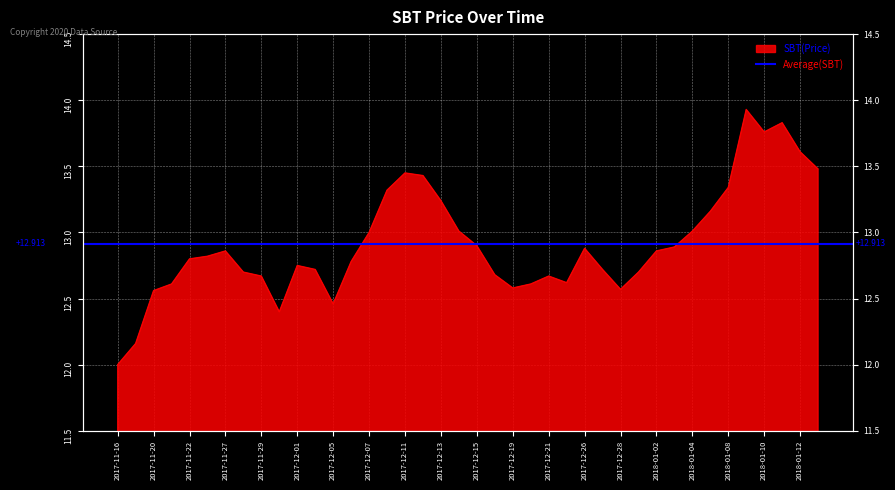

The chart shows a value of 8.4 at 2018-01-03. True or false?

False